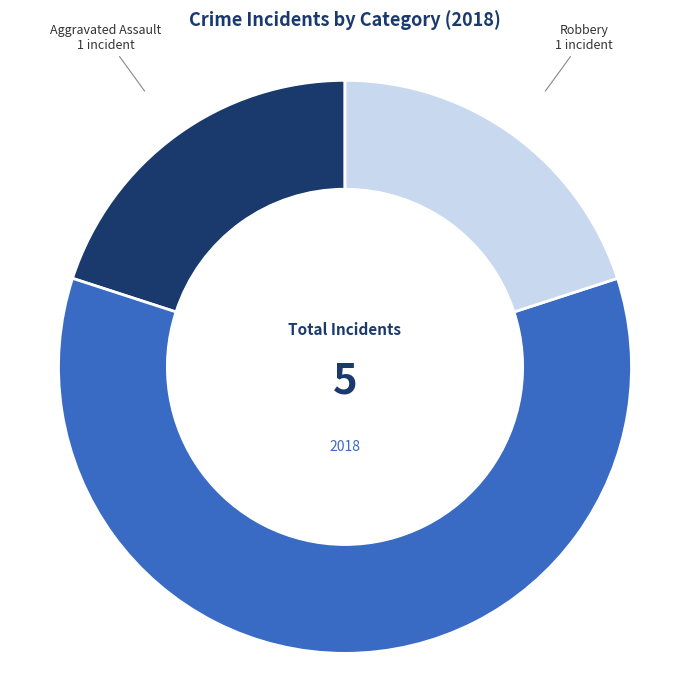

Is there any slice that represents more than half of the pie?

Yes